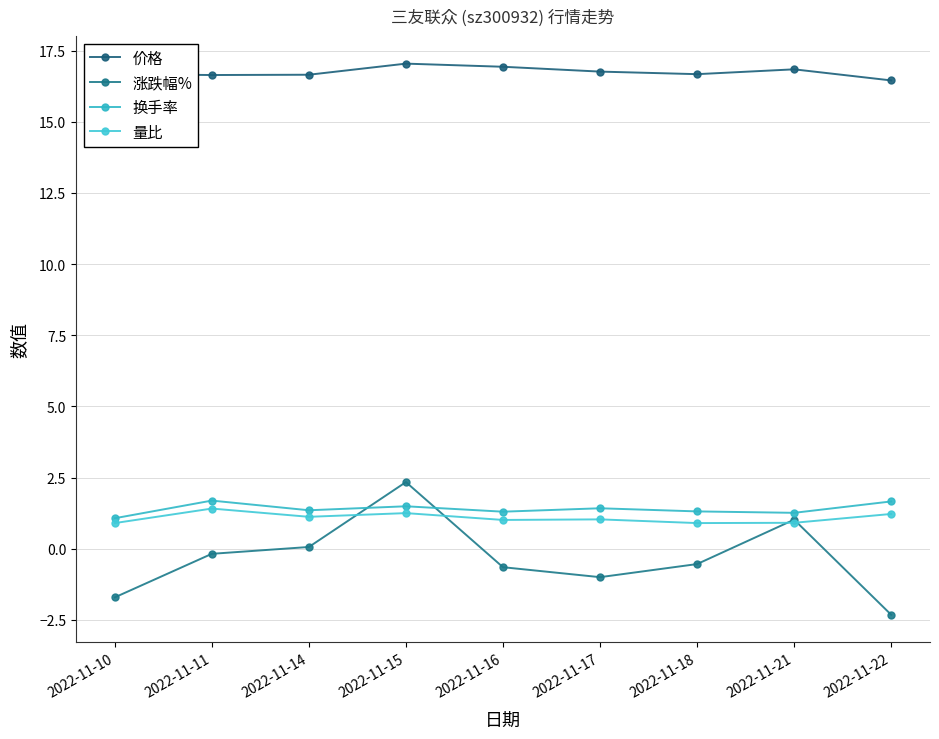

True or false: 涨跌幅% and 量比 intersect in this chart.

True